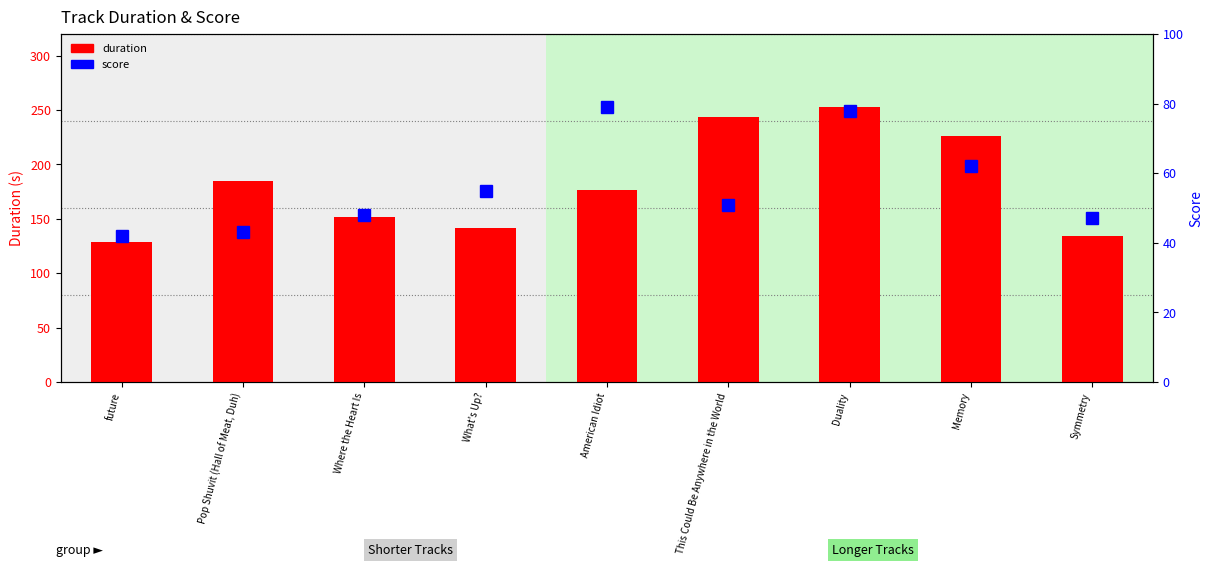

What are all the series names shown in the legend?

duration, score